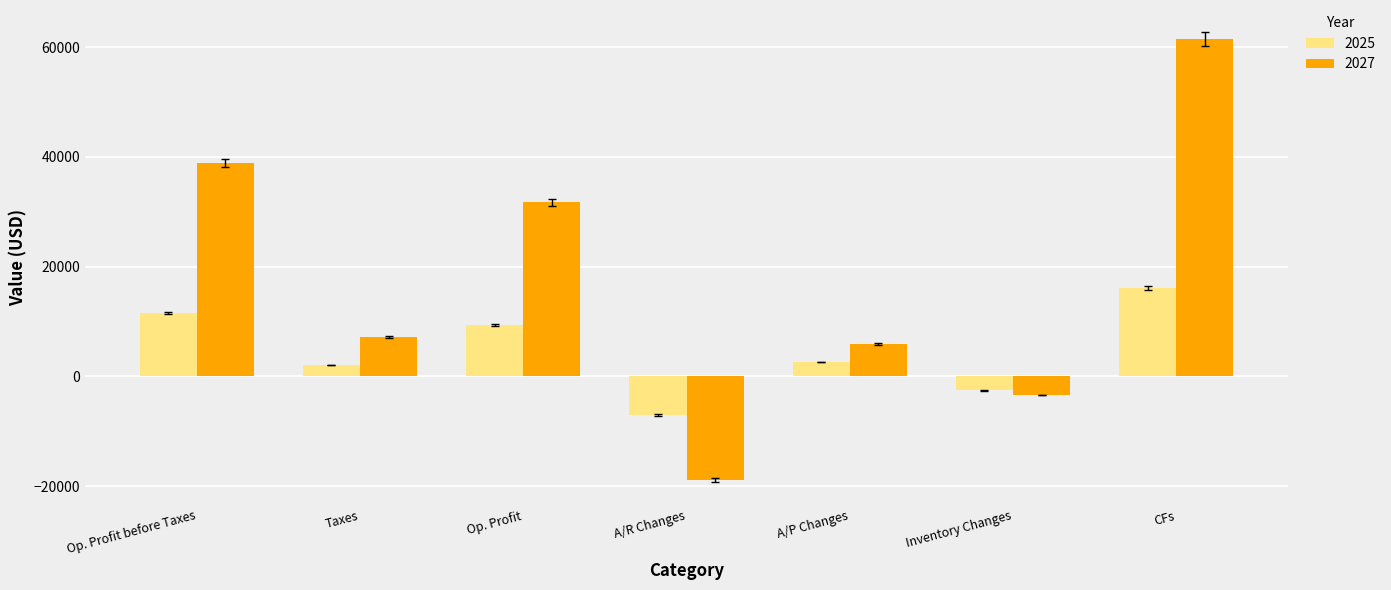

How many positive values does the 2025 series have?

5